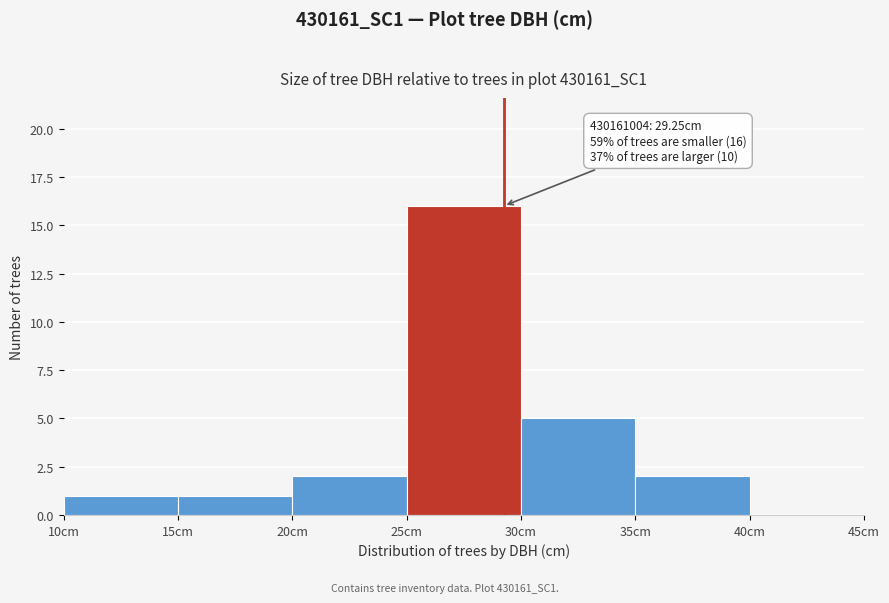

Over which range of the x-axis is the bar tallest?

25 to 30